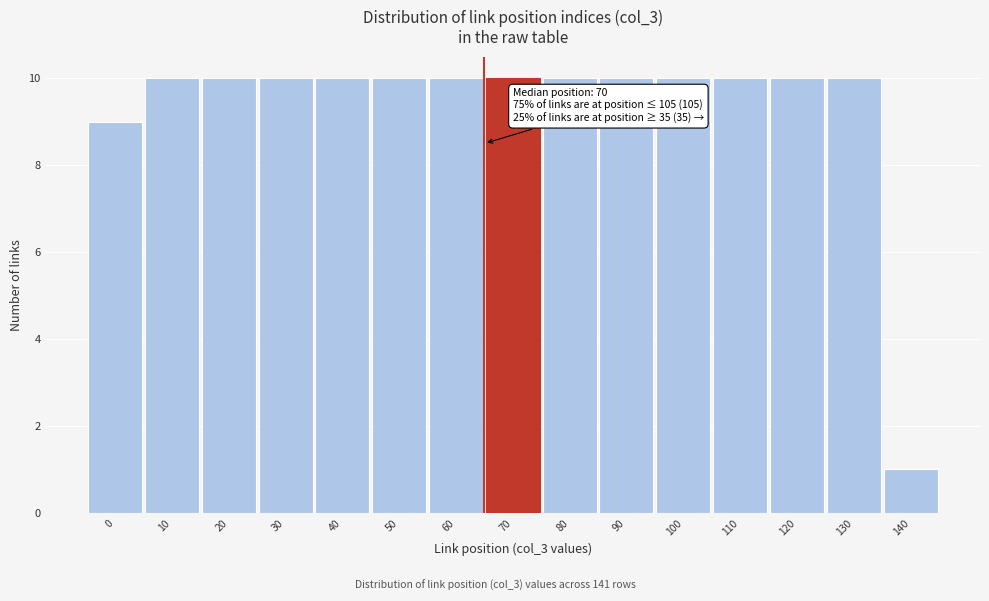

Reading left to right, what are all the values shown in this chart?

0=9	10=10	20=10	30=10	40=10	50=10	60=10	70=10	80=10	90=10	100=10	110=10	120=10	130=10	140=1